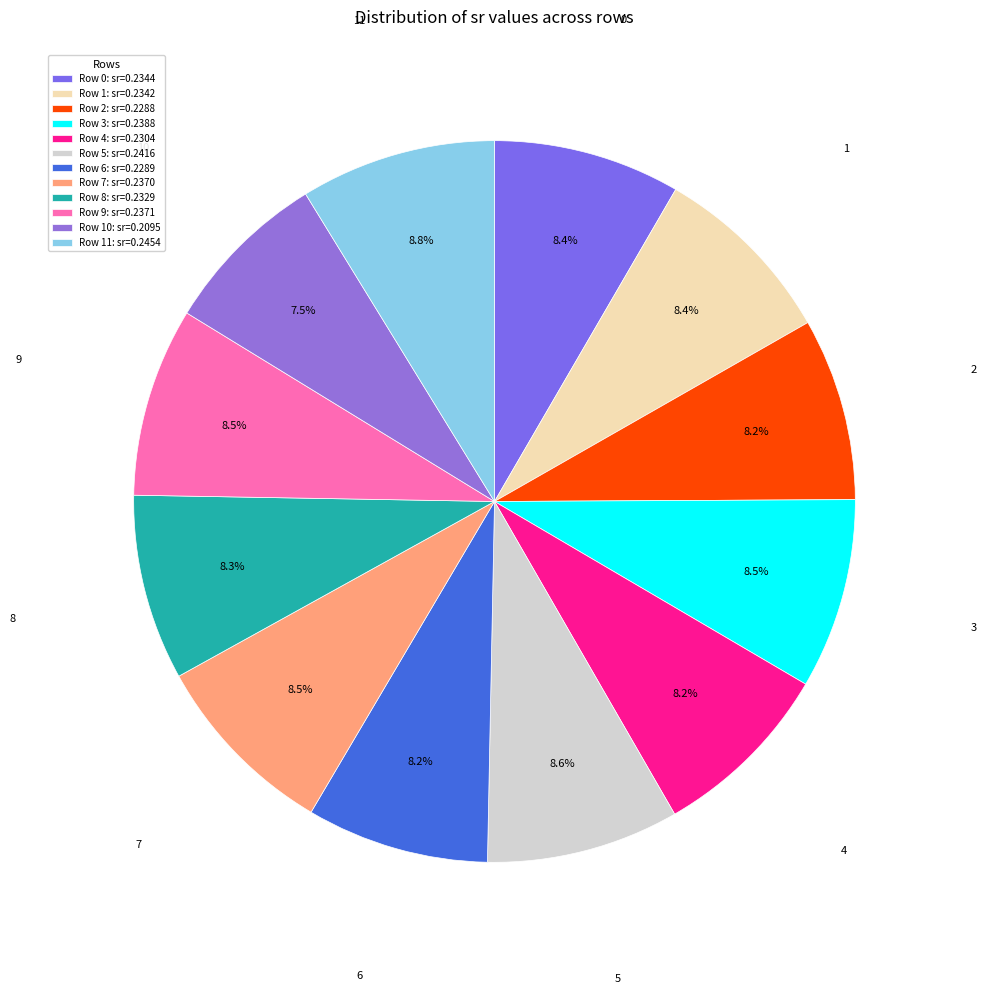

What is the smallest slice in the pie chart?

Row 10: sr=0.2095